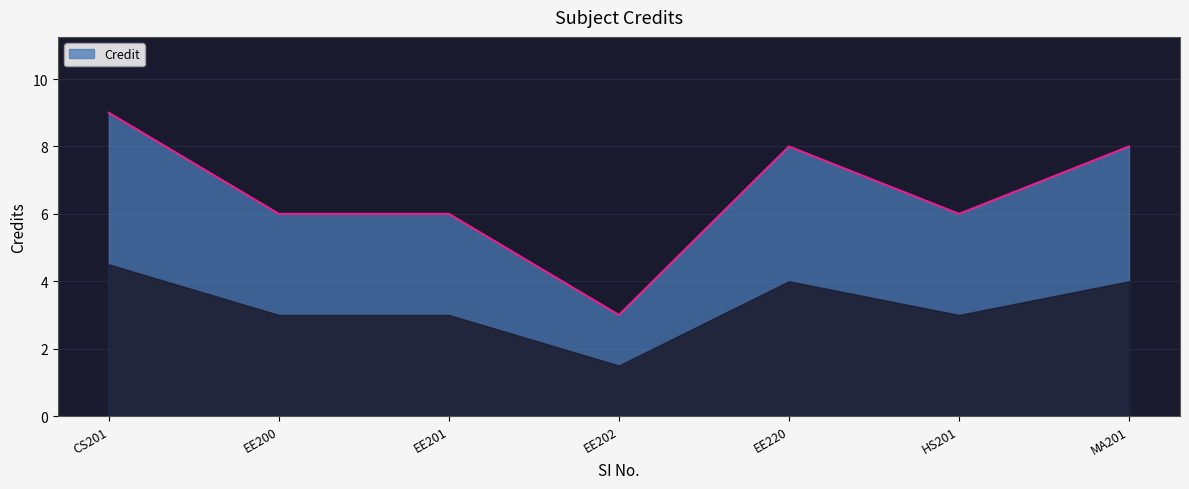

Does the chart display data point markers on the line(s)?

No